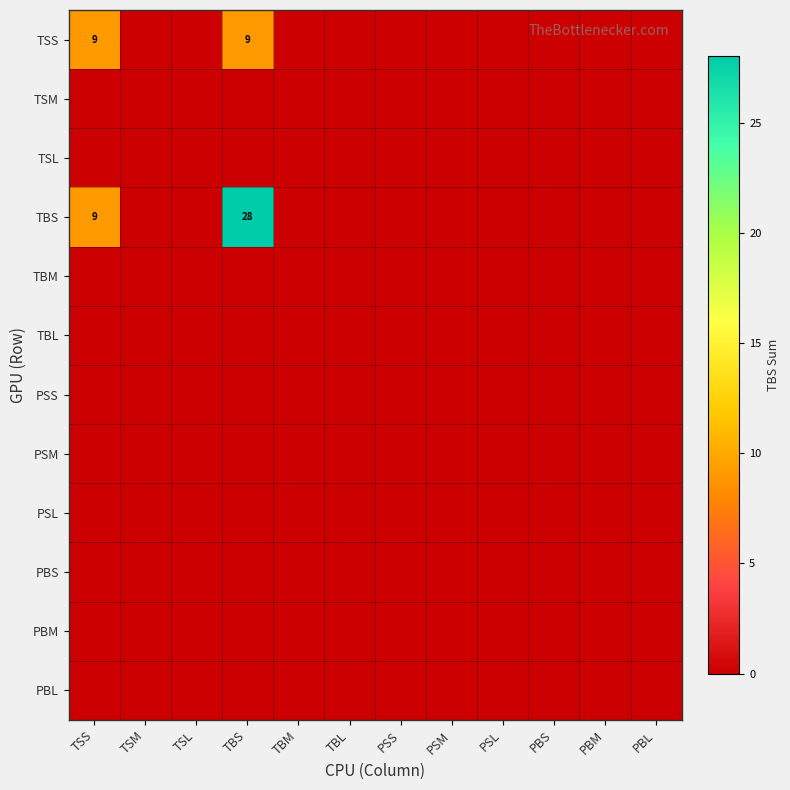

The value of TBS at TBS is 28. True or false?

True